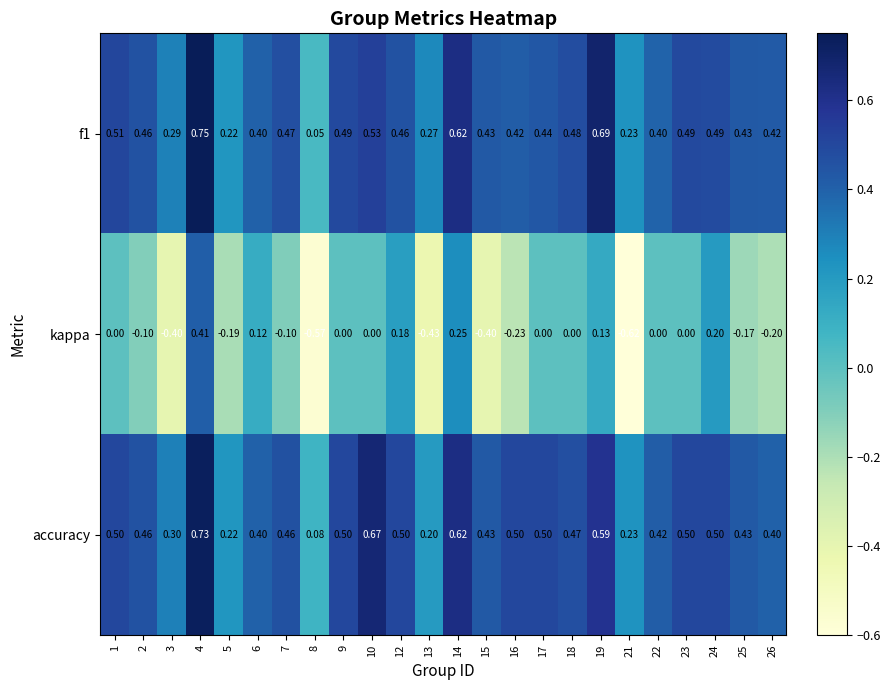

Count the number of categories in the chart.

24